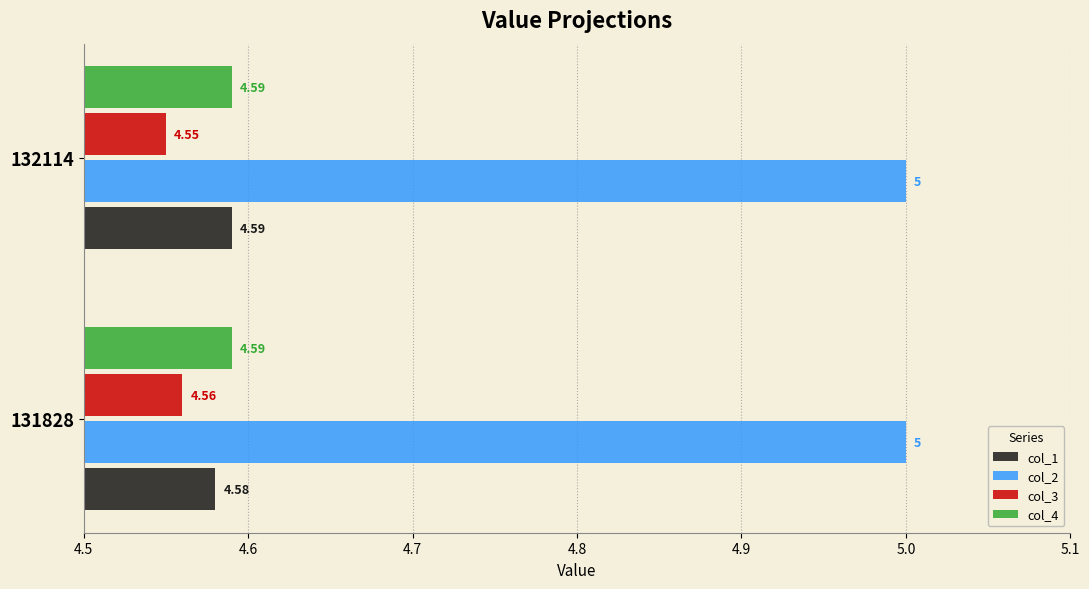

What is the maximum value shown in the chart?

5.0